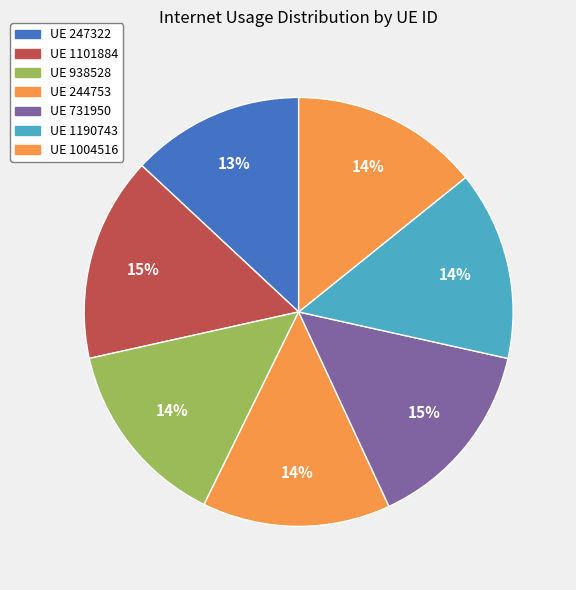

Rank the categories by value from lowest to highest.

247322, 244753, 1004516, 938528, 1190743, 731950, 1101884